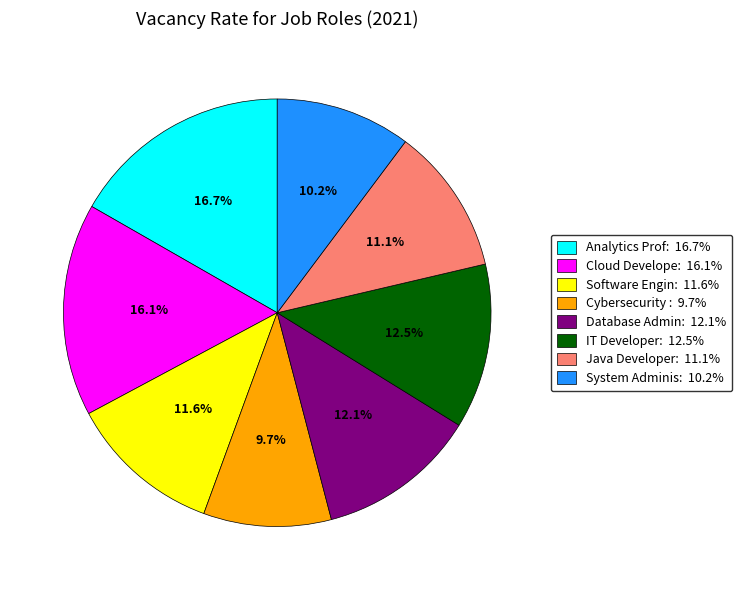

To the nearest percent, what is the average slice percentage?

12%